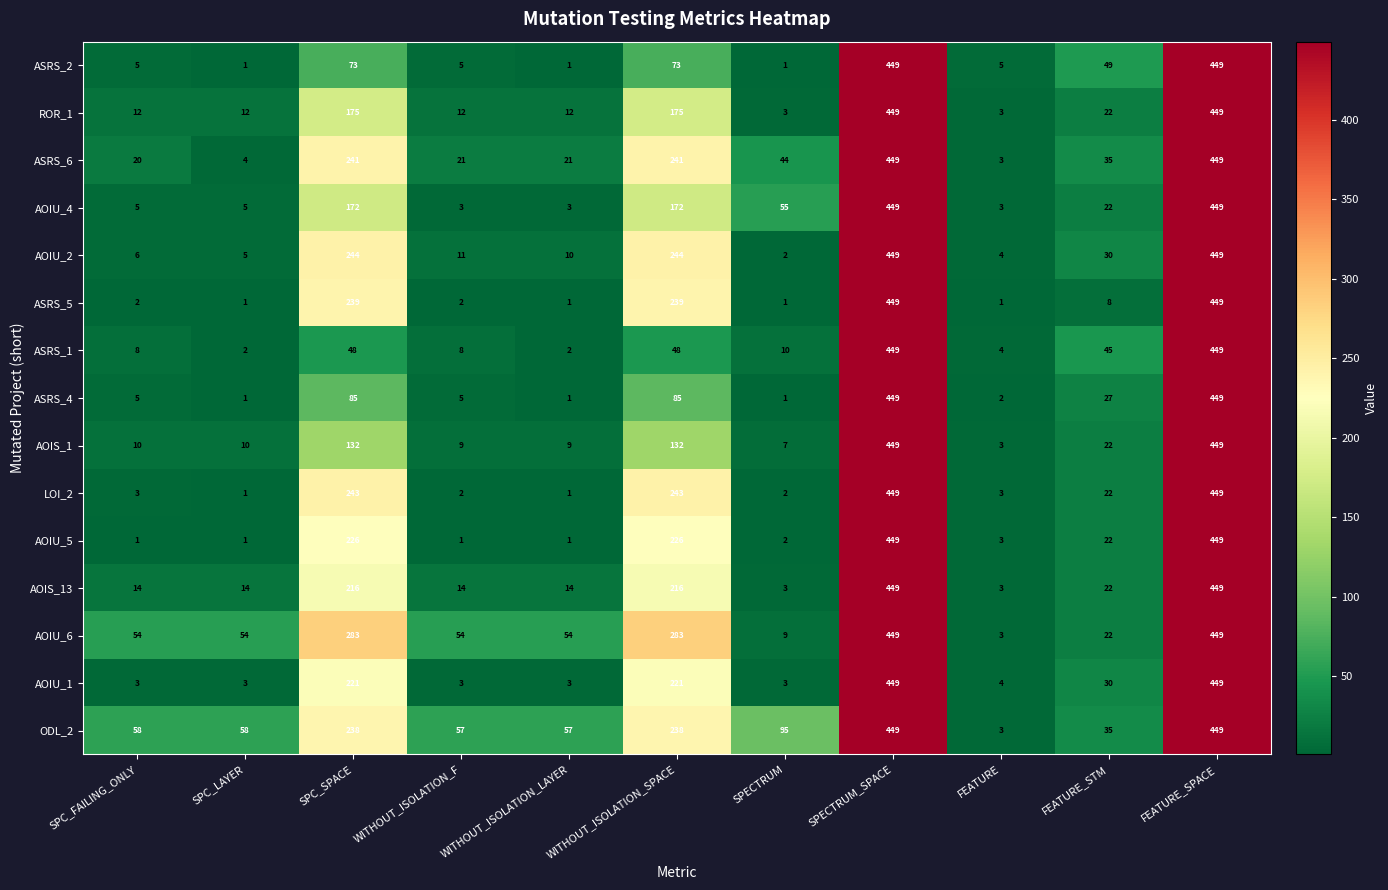

What is the difference between the maximum and minimum values in the AOIU_1 series?

446